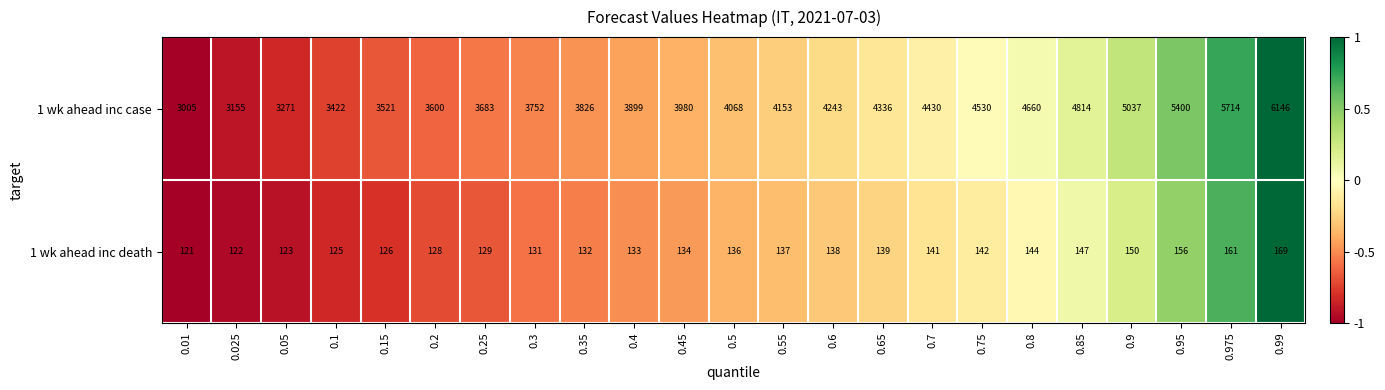

How many data points does each series have?

23